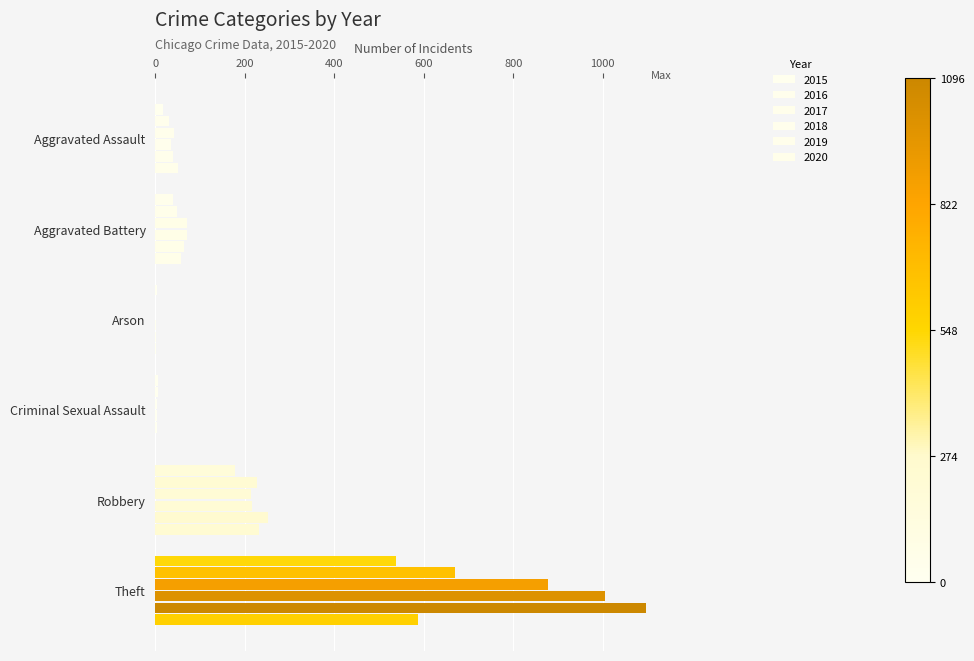

How many distinct data groups are displayed?

6